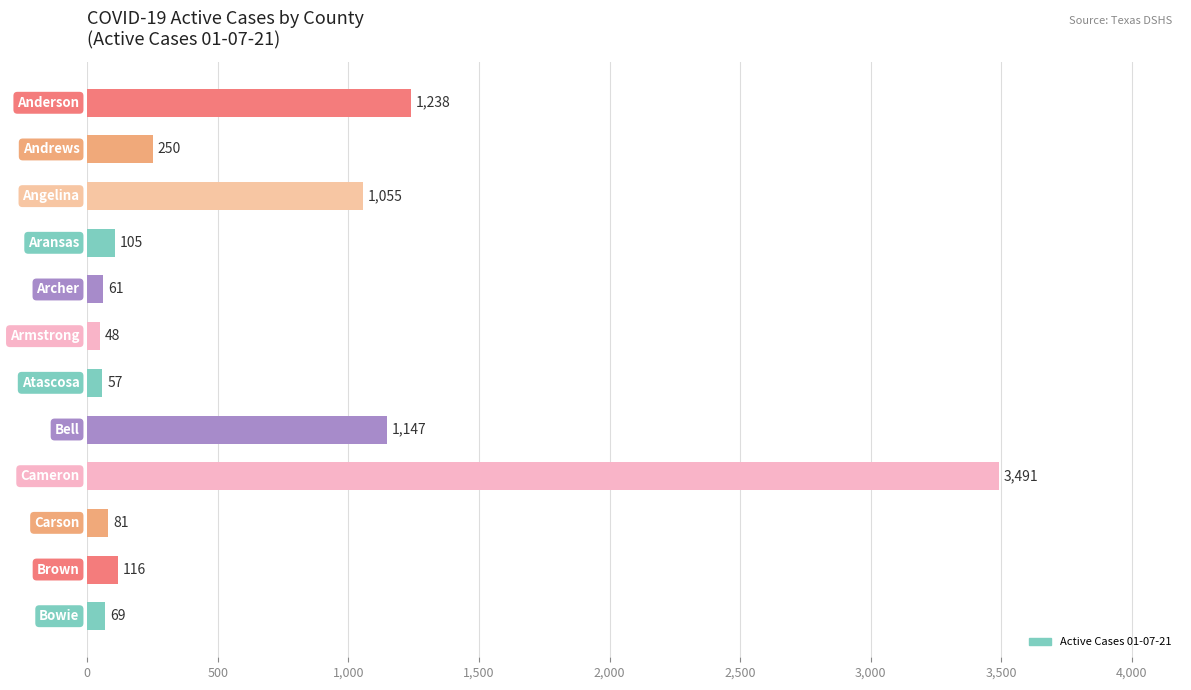

What is the value of the 4th bar from the top?

105